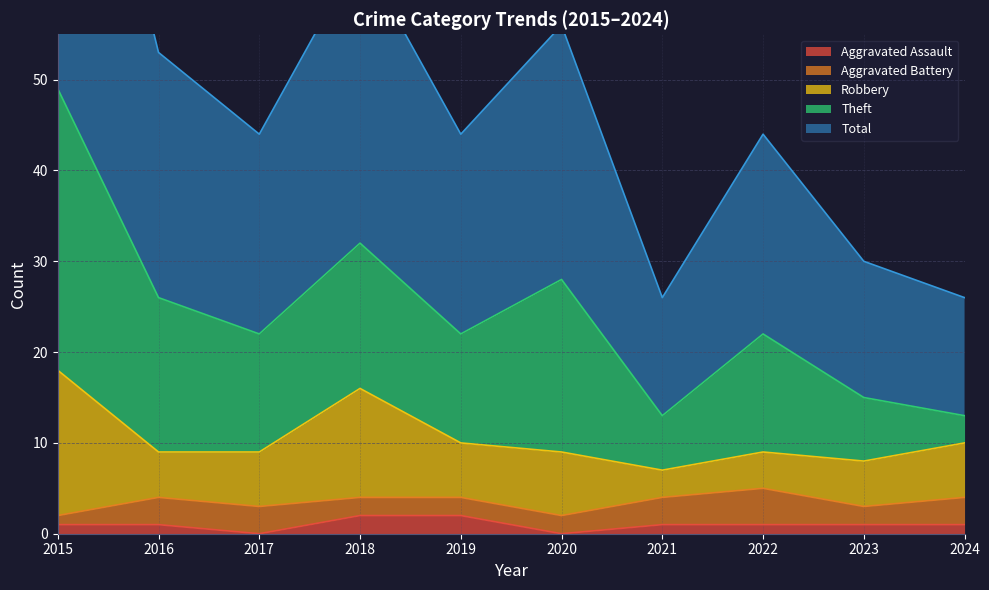

True or false: Aggravated Assault and Total cross at least once.

False